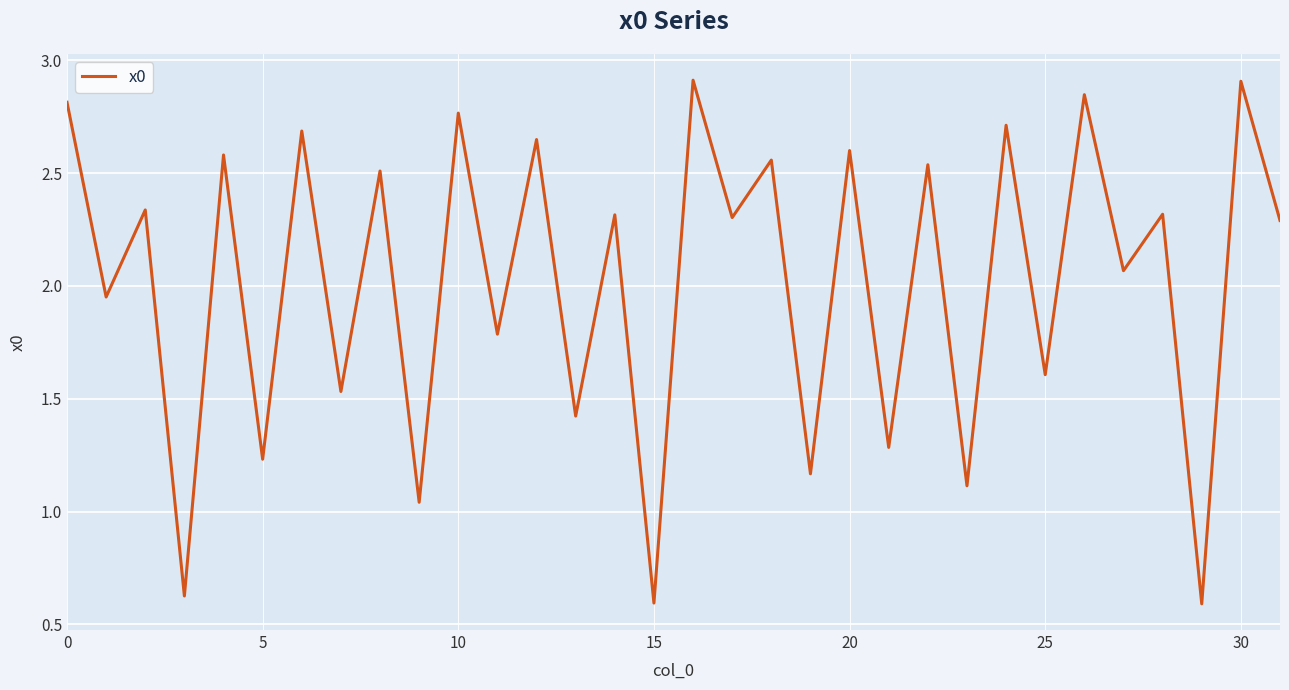

What is the greatest value displayed?

2.9